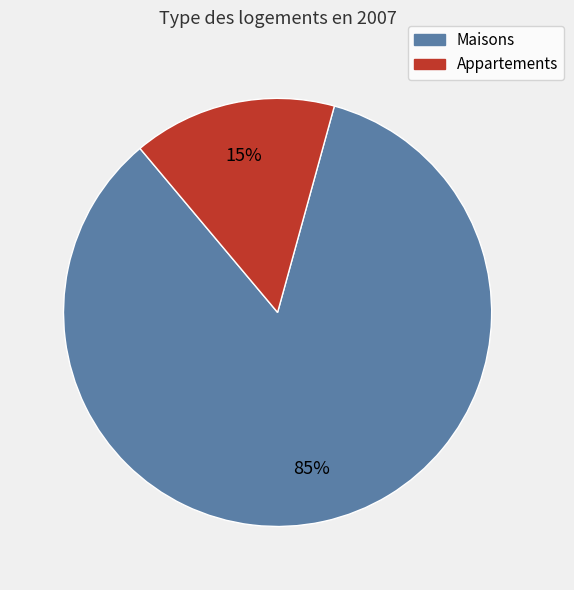

Does any single category account for the majority?

Yes